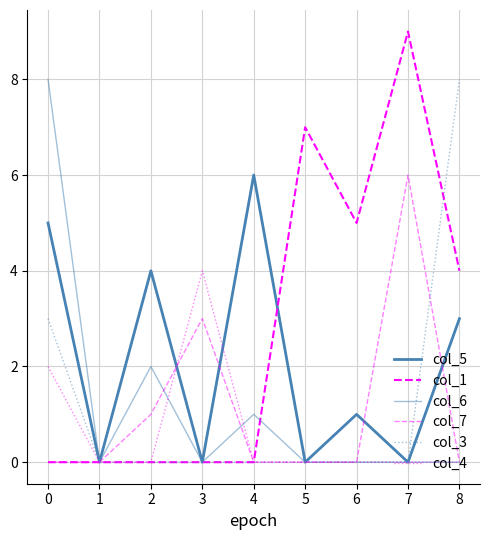

Does the chart display data point markers on the line(s)?

No